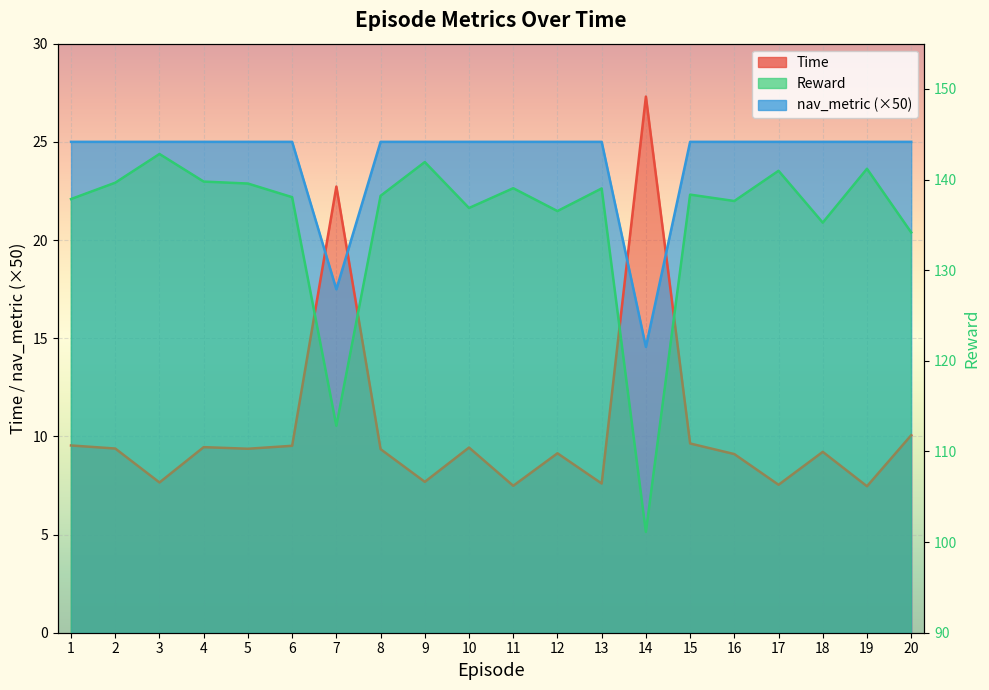

Does the chart display data point markers on the line(s)?

No